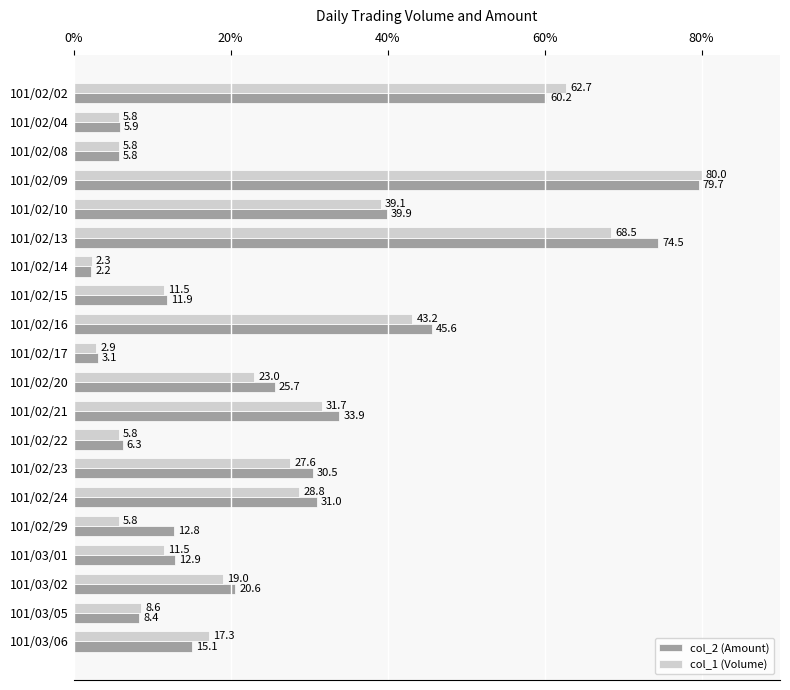

What is the difference between the second highest and second lowest values in the col_2 (Amount) series?

71.4